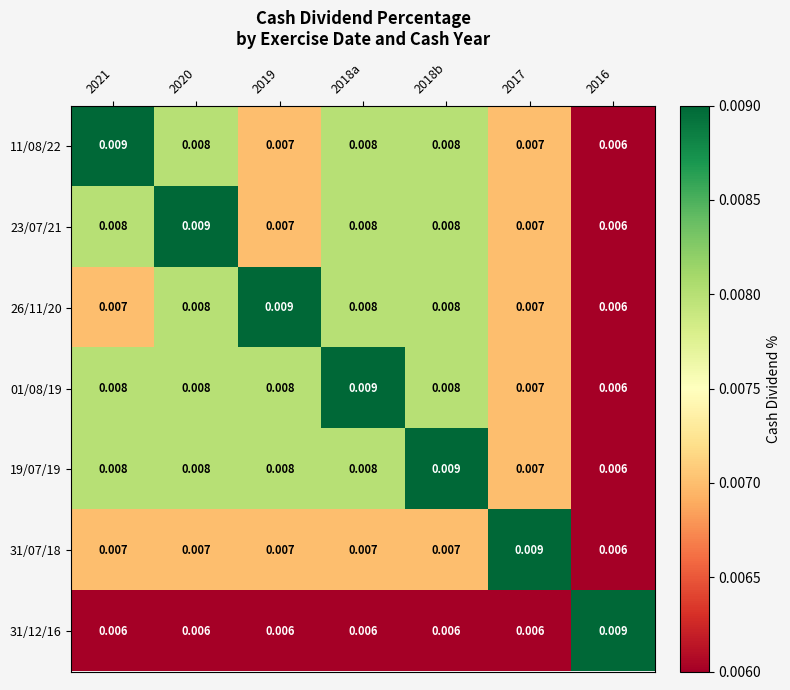

Is the value of 23/07/21 at 2021 greater than the value of 01/08/19 at 2018a?

No